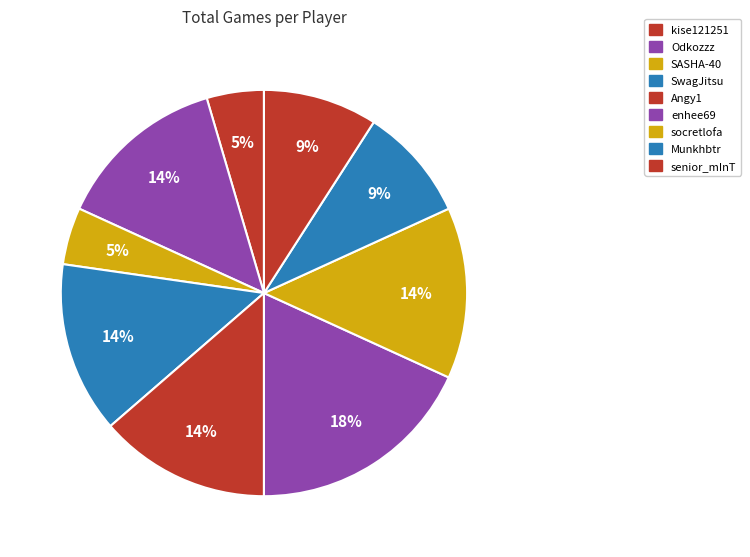

What is the ratio of the value at kise121251 to the value at socretlofa?

0.3